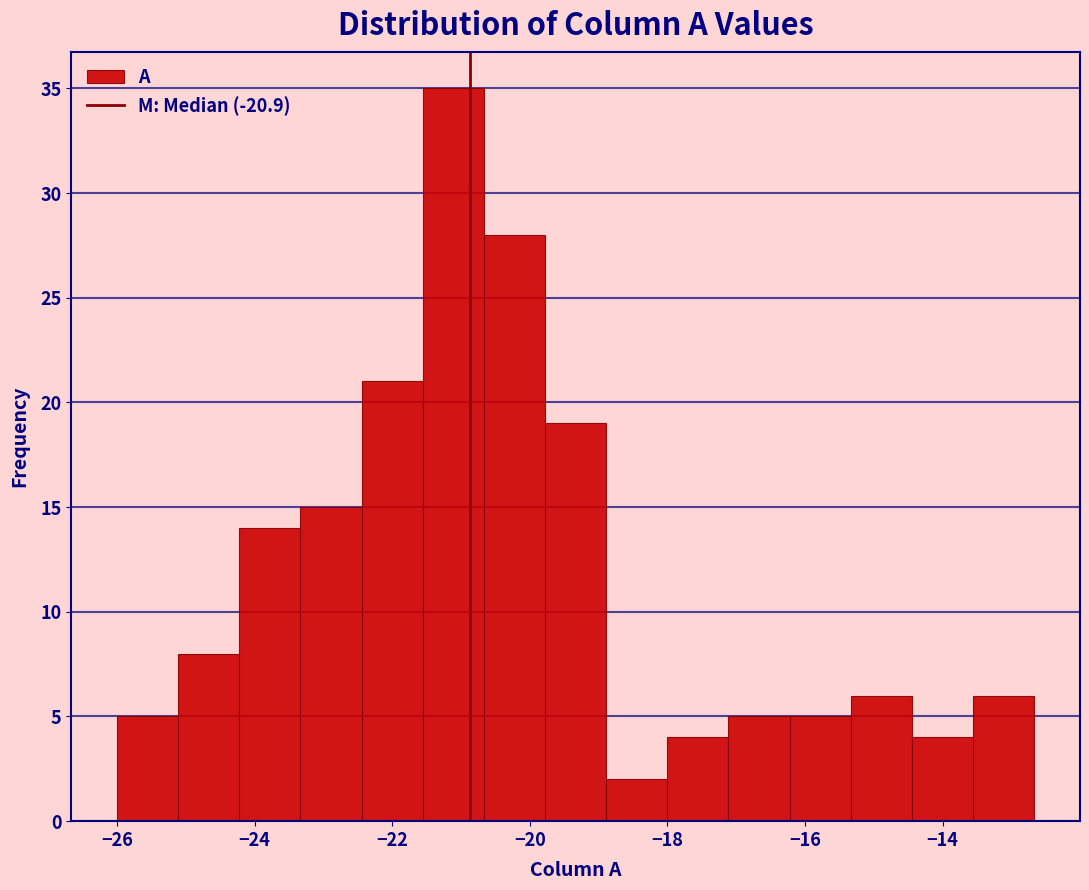

Which range on the x-axis has the tallest bar?

-21.6 to -20.6